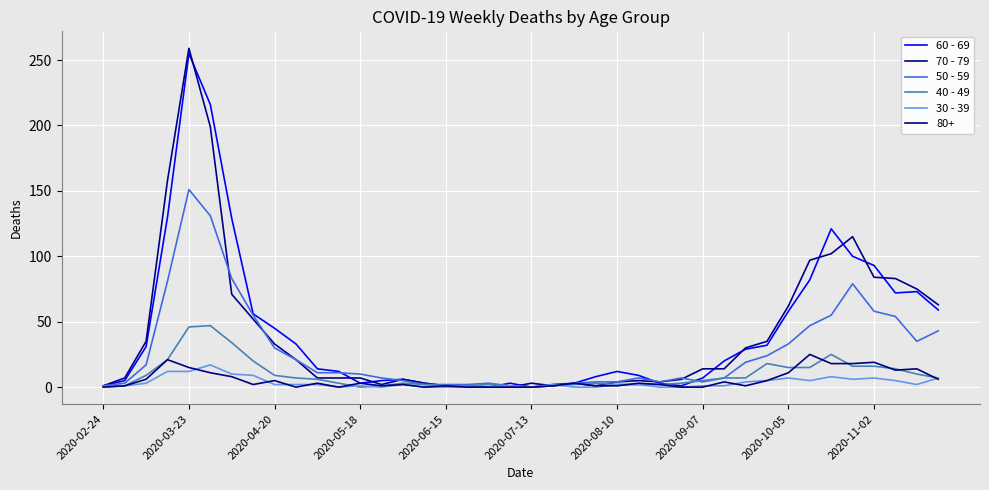

True or false: 40 - 49 has more than 1 points higher than both neighbors.

True